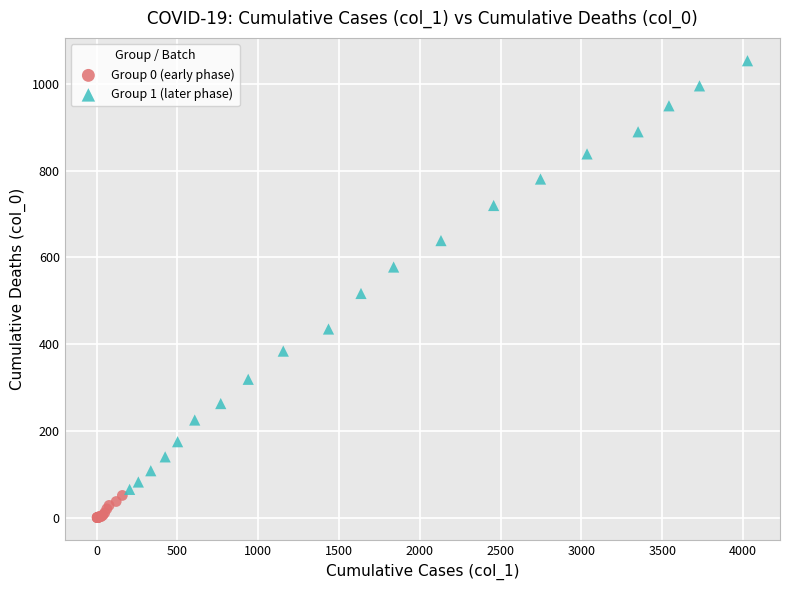

Which series reaches the minimum Y coordinate?

Group 0 (early phase)